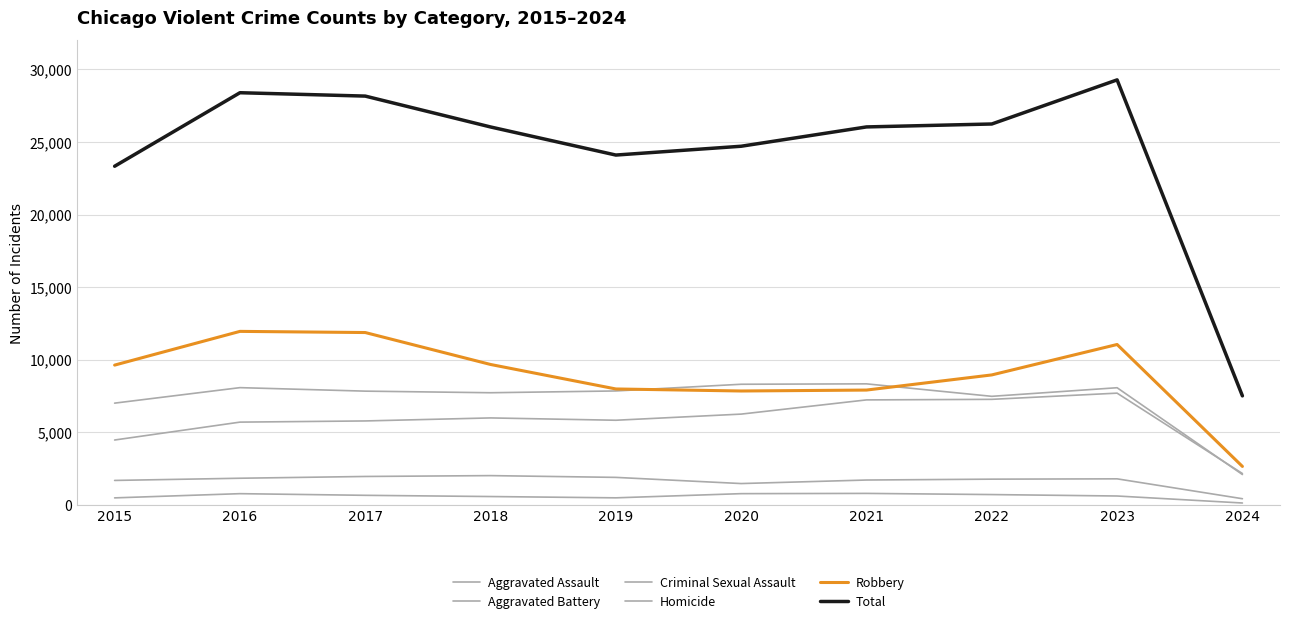

What is the total value across all series at 2015?

46660